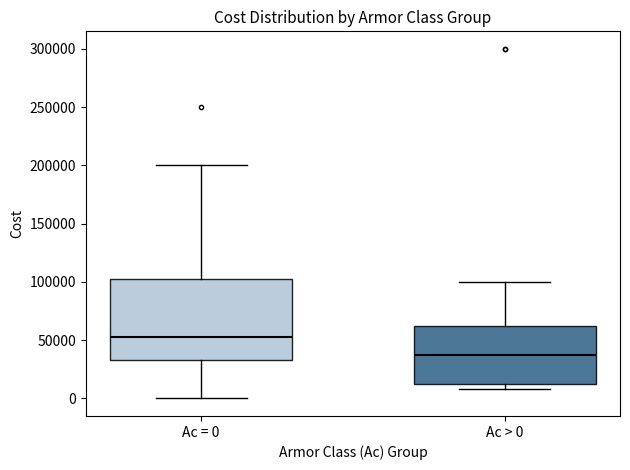

Which box is the tallest, from its lower edge to its upper edge?

Ac = 0